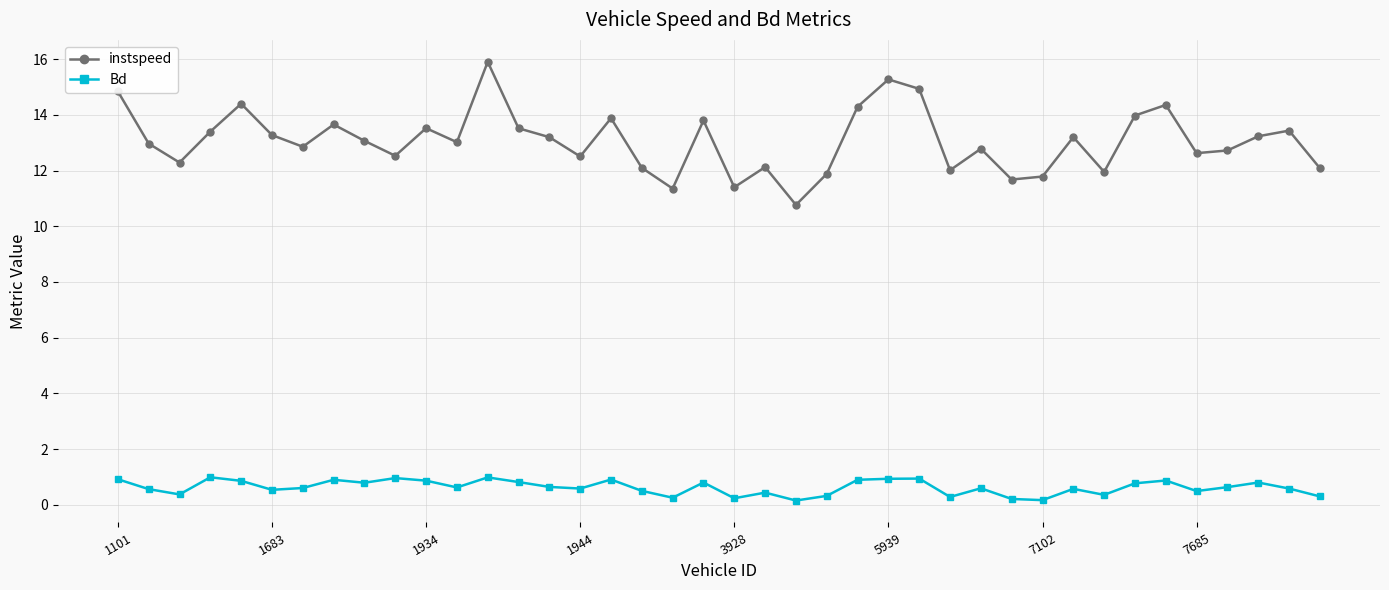

How many distinct data groups are displayed?

2